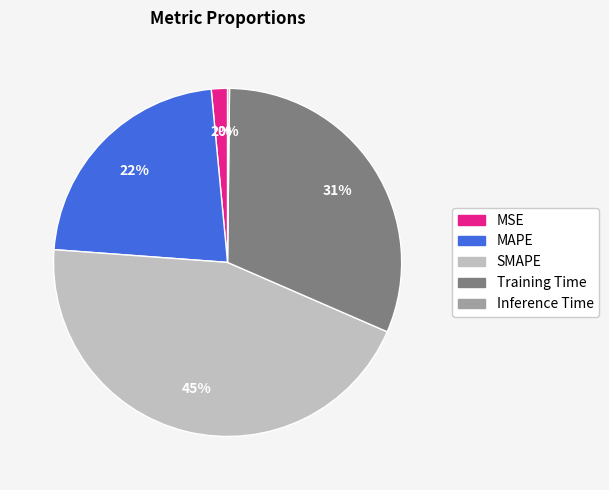

Approximately how many times larger is the value at MAPE compared to SMAPE?

0.5